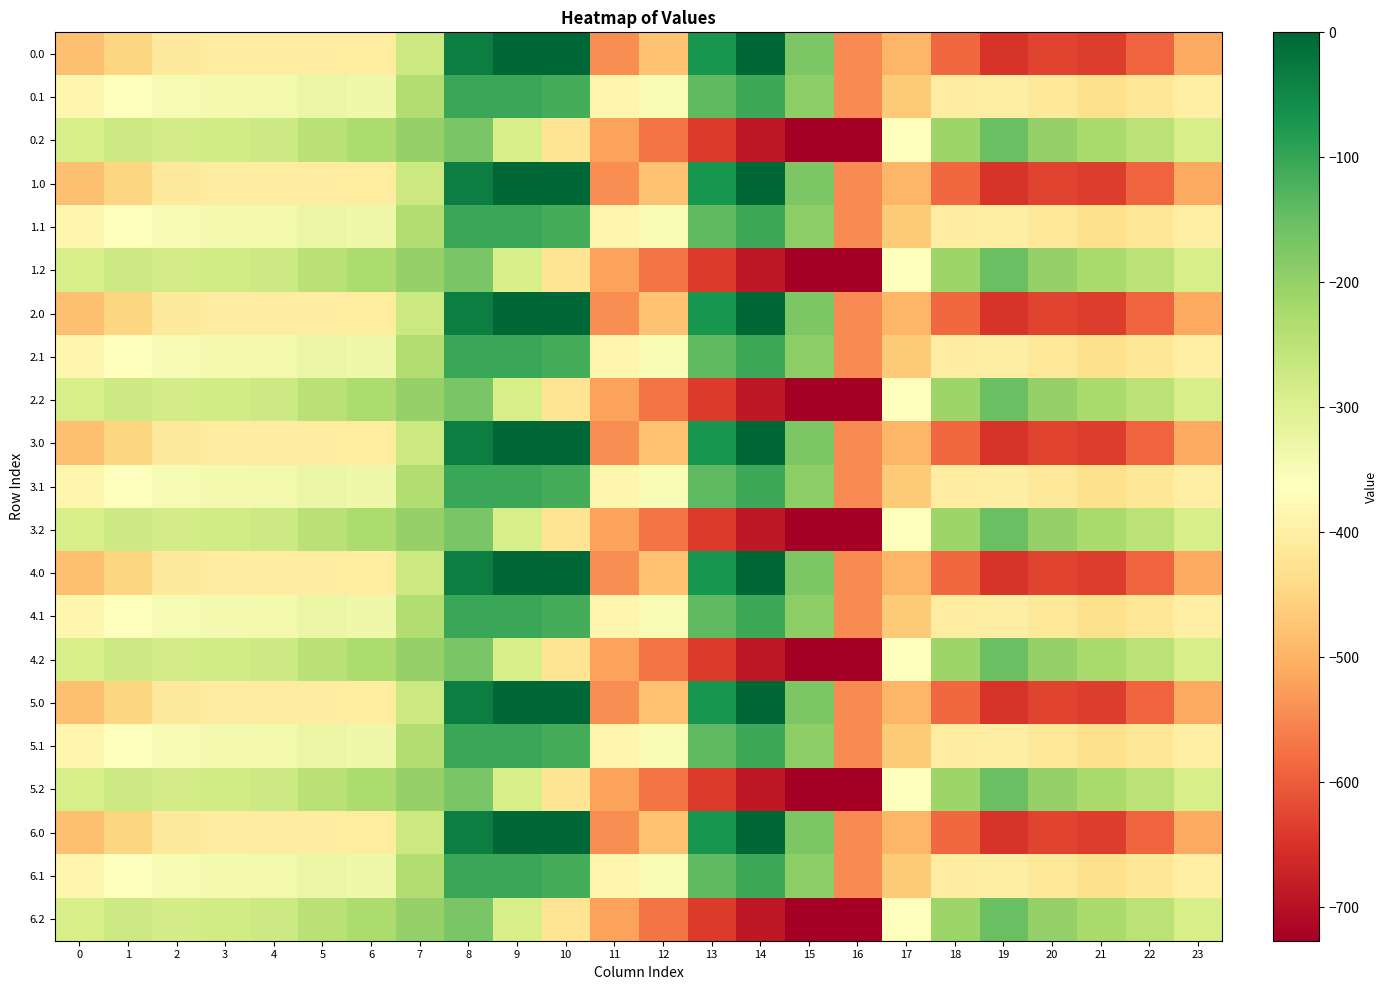

Which category has the highest value across all series?

9